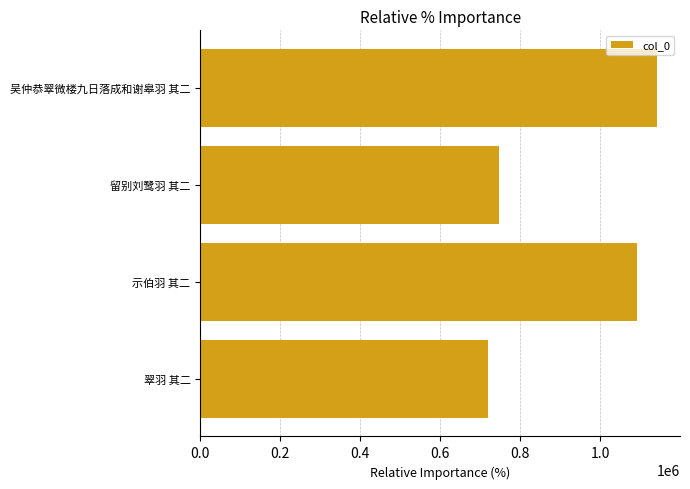

List the labels in order of value, largest first.

吴仲恭翠微楼九日落成和谢皋羽 其二, 示伯羽 其二, 留别刘鹭羽 其二, 翠羽 其二